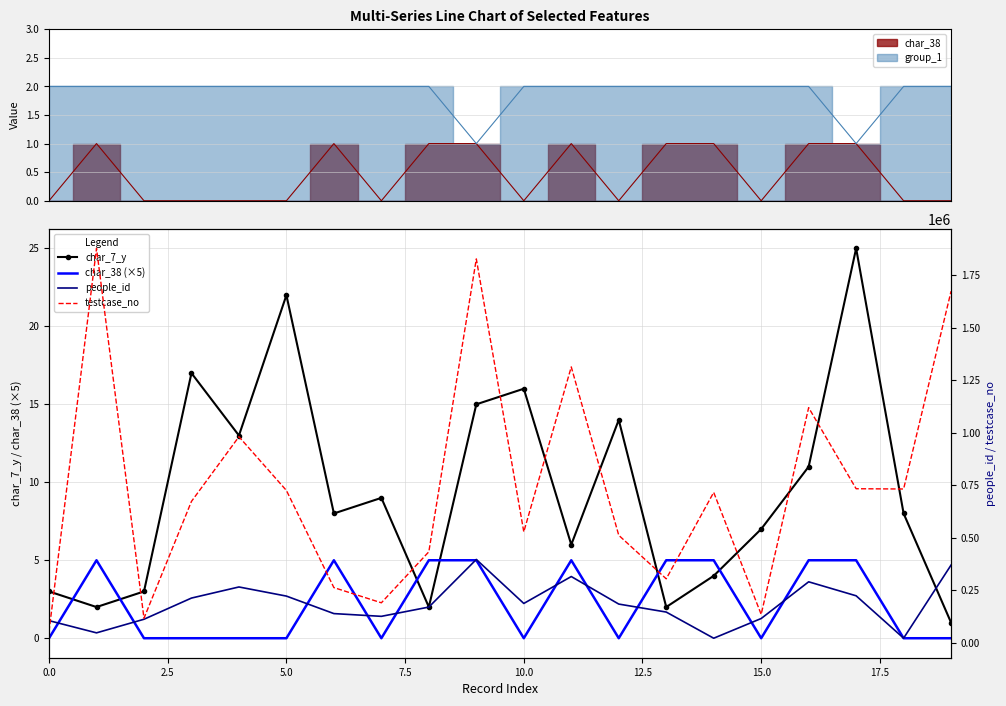

What is the greatest value displayed?

1876617